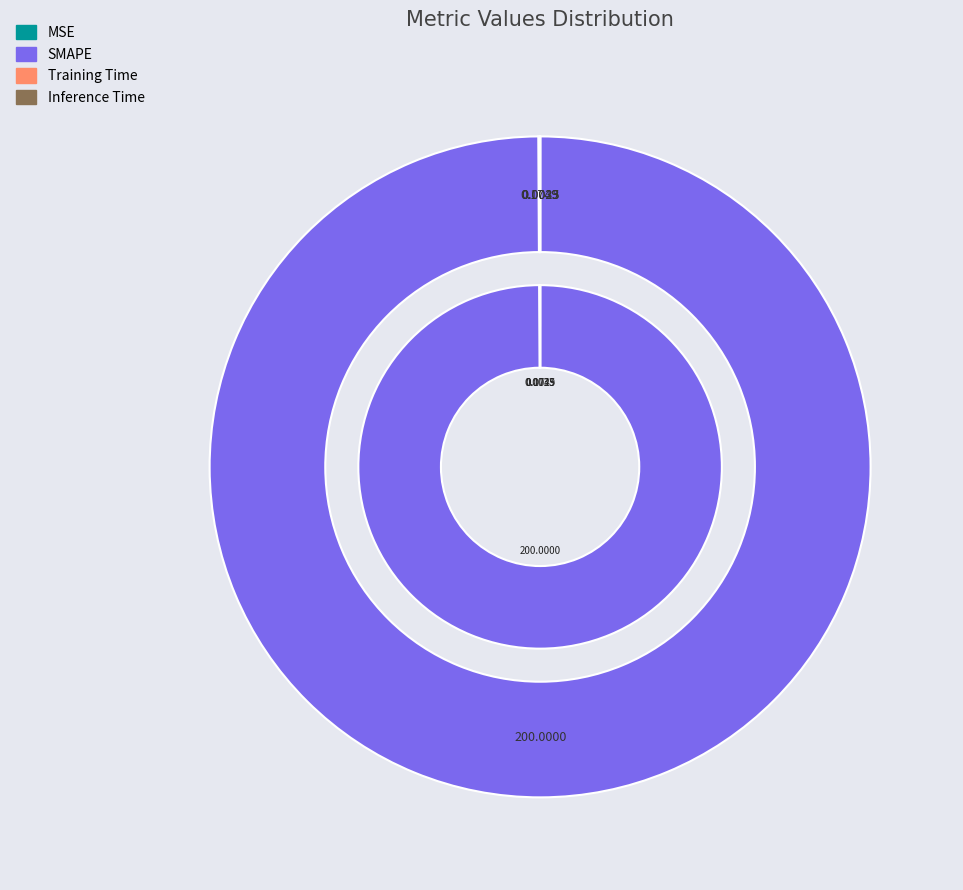

Combined, do Training Time and MSE account for over 50%?

No